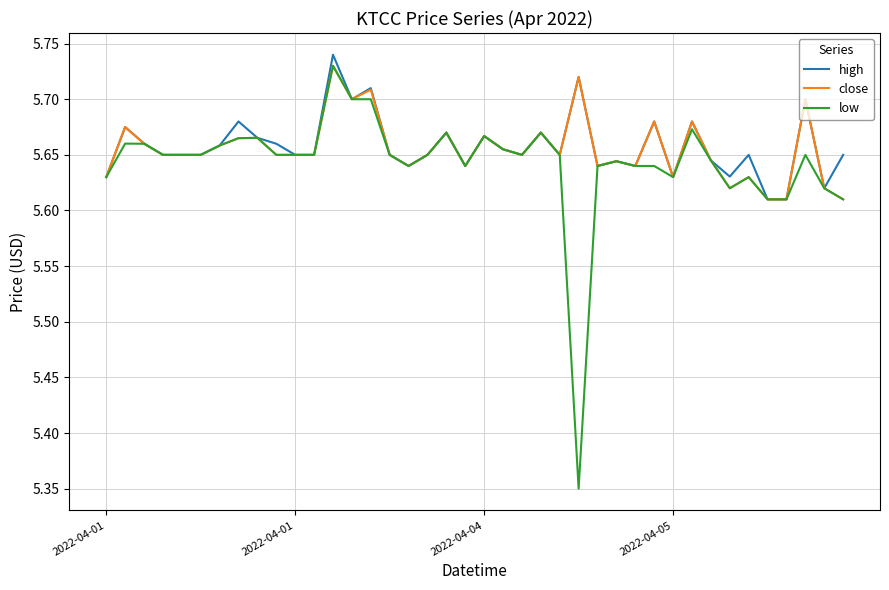

Which series has the largest range (max minus min)?

low